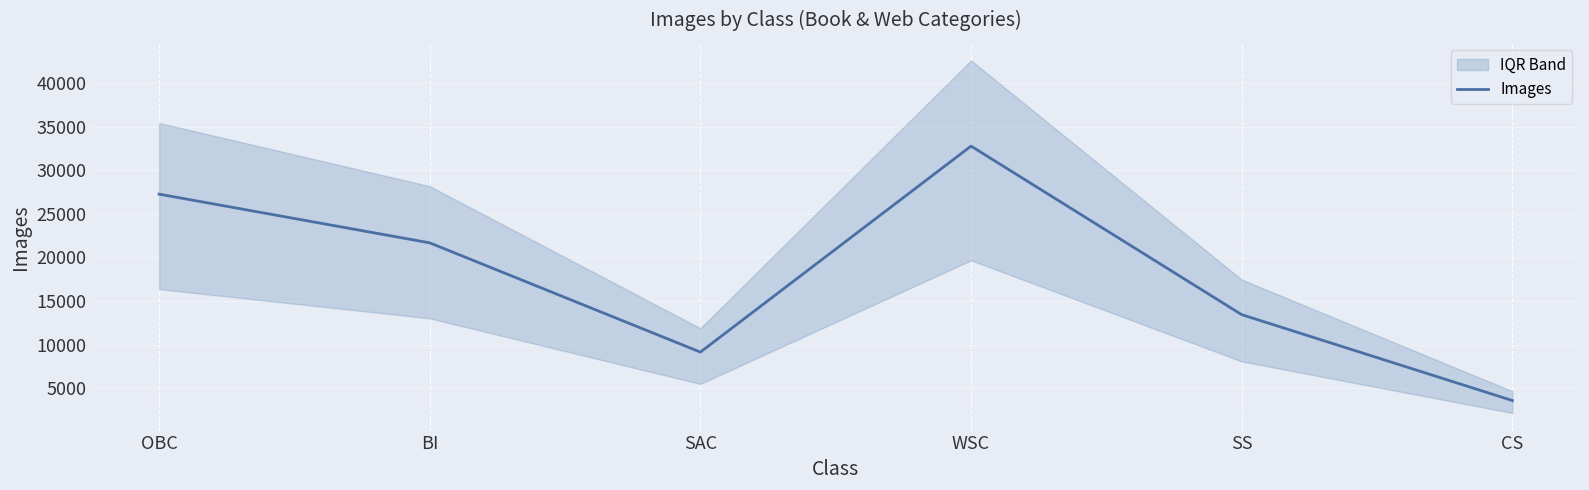

Where does the data first go above 21681?

OBC